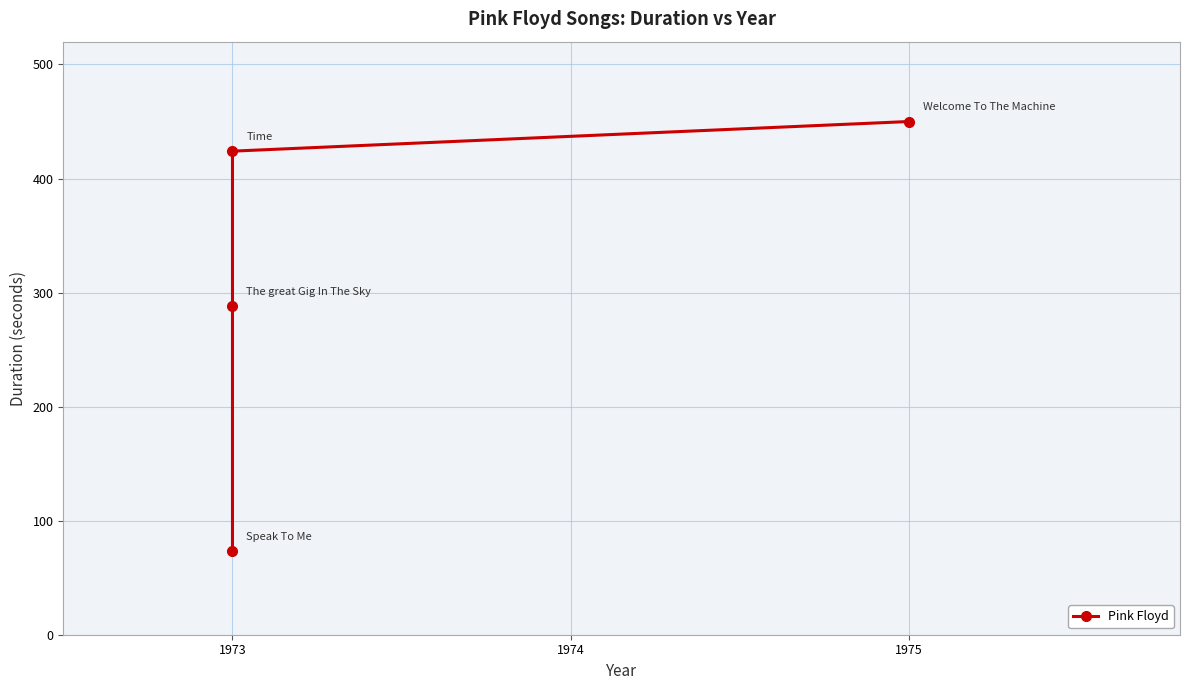

What is the greatest value displayed?

450